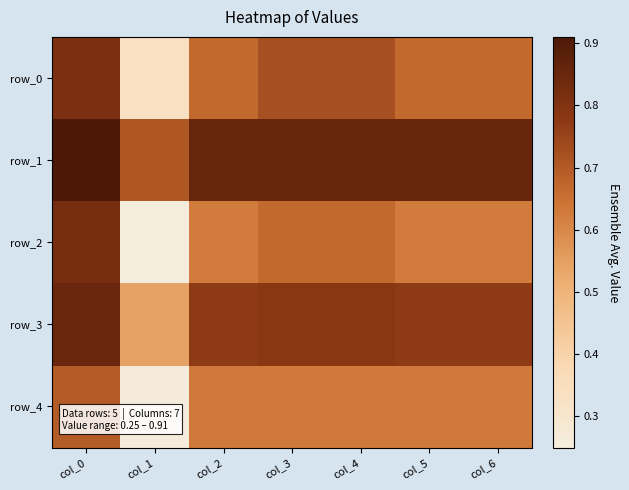

What is the maximum value for row_0?

0.8